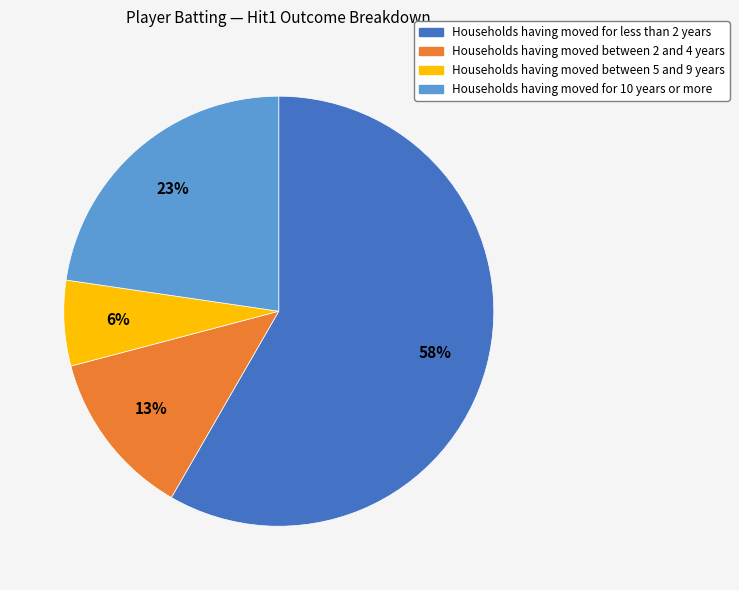

Is there a majority slice in this chart?

Yes